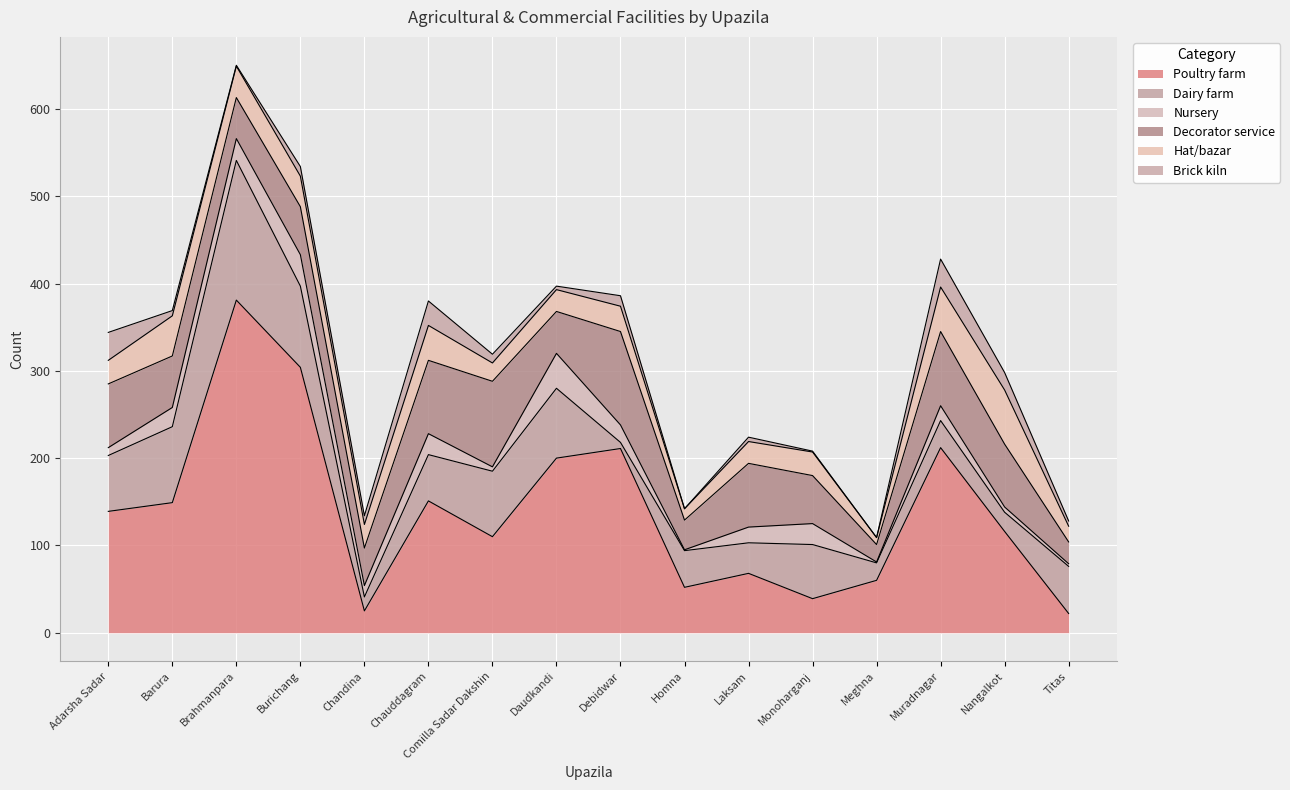

What is the sum of all Brick kiln values?

178